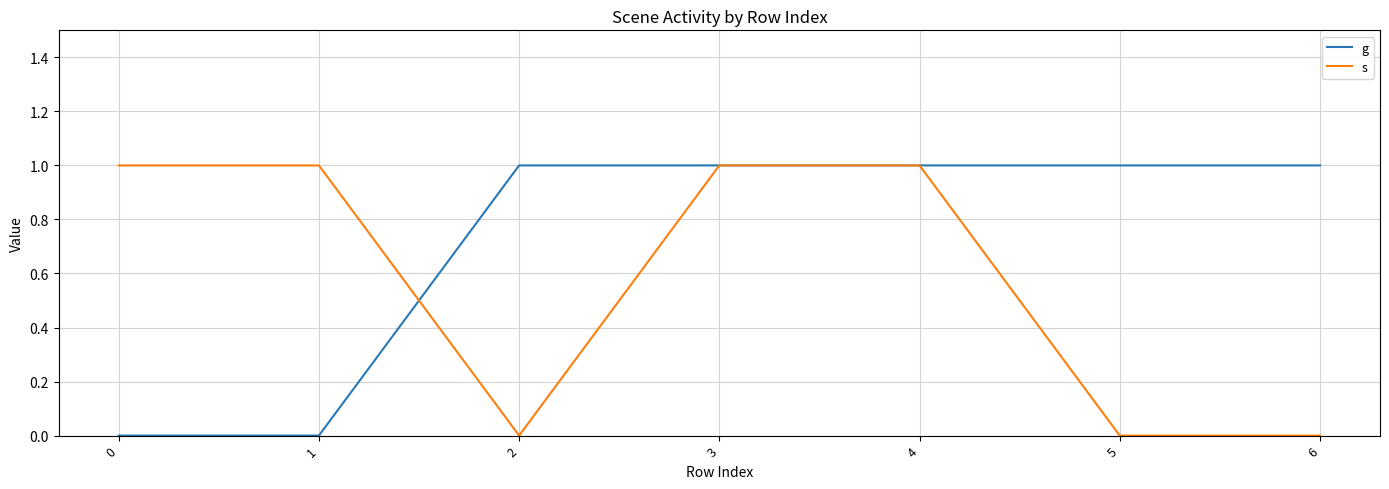

The value of g at 4 is 1. True or false?

True